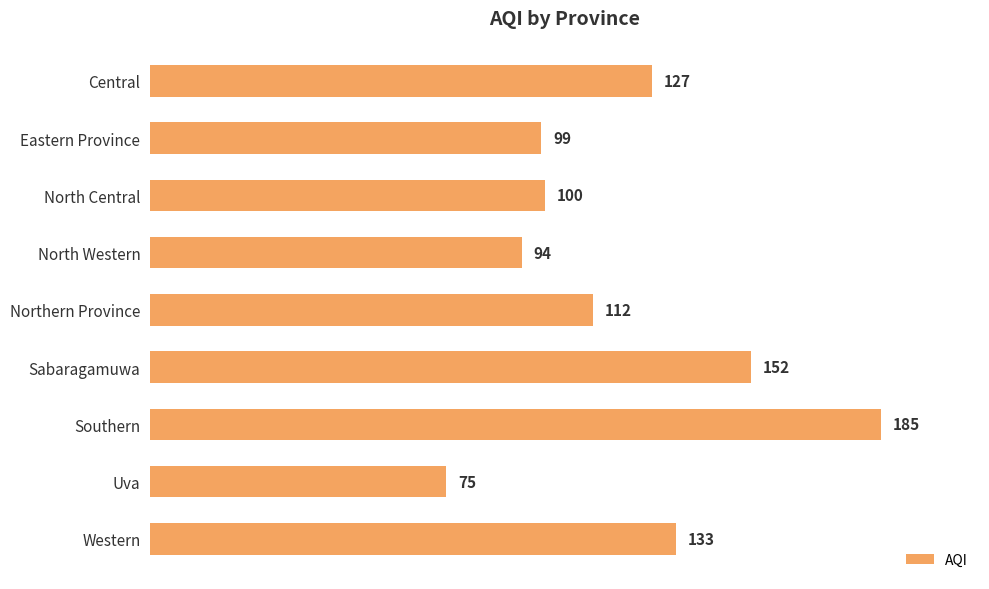

What is the sum of all values?

1077